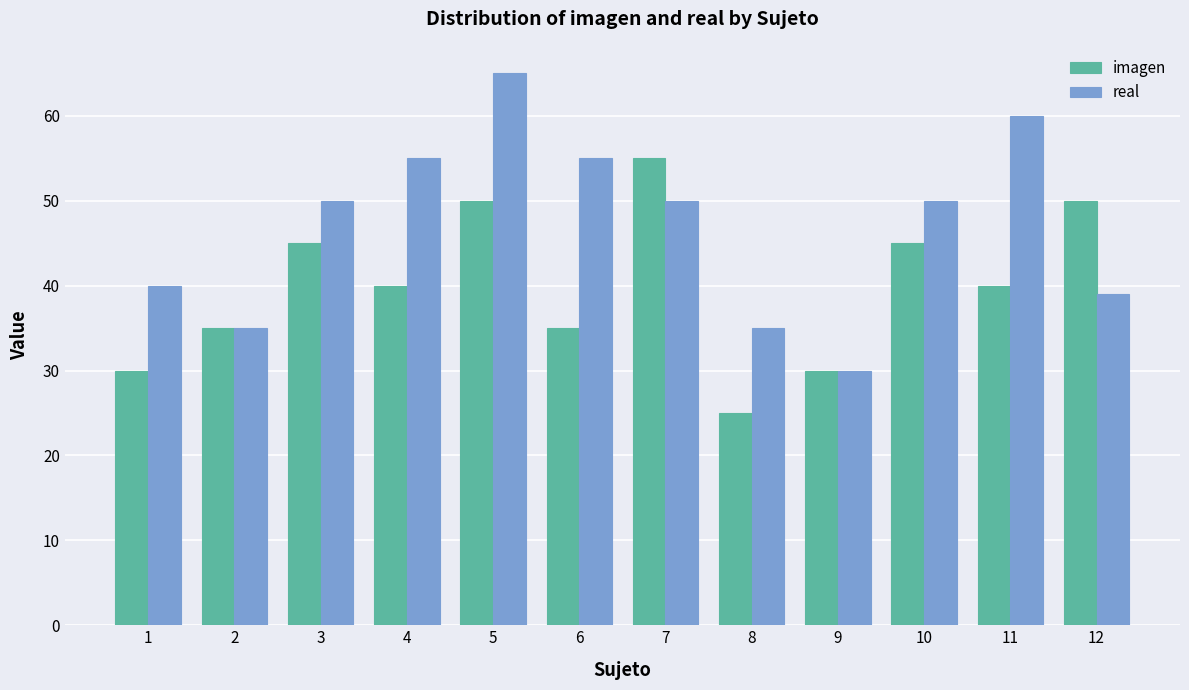

What value does the imagen series have at 7?

55